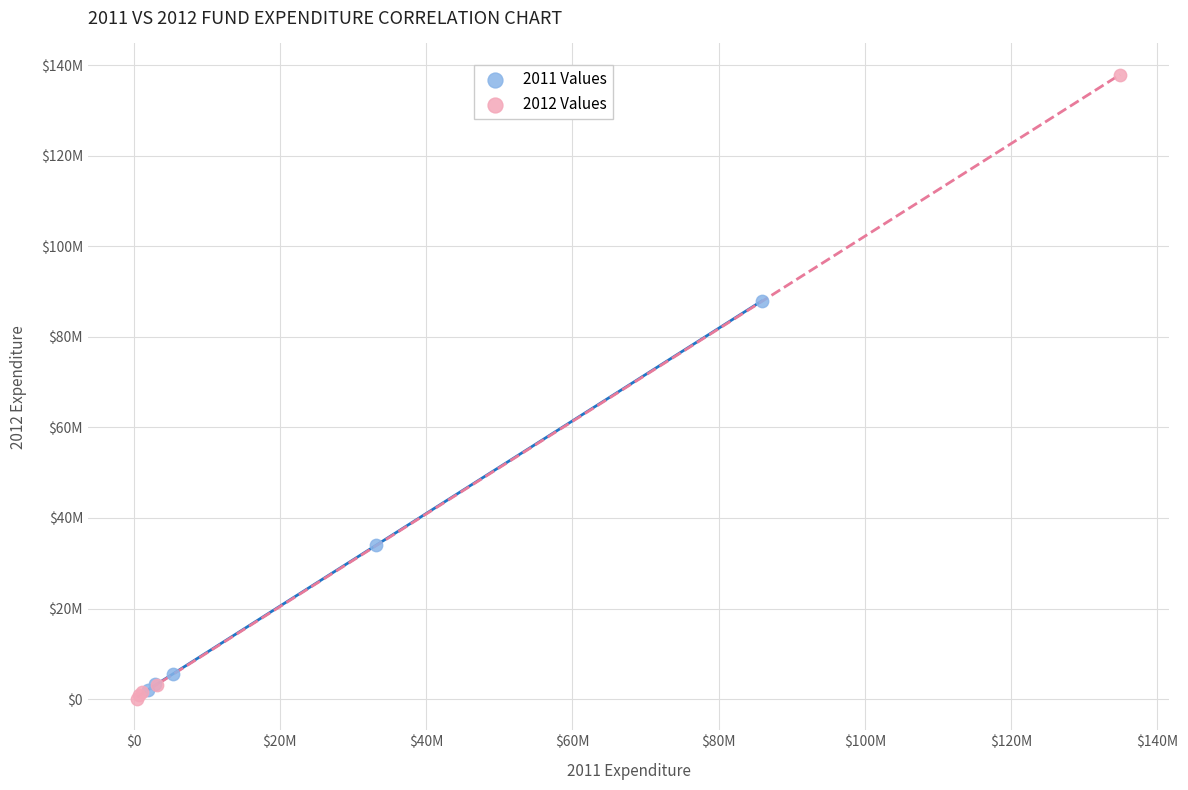

What are all the series names shown in the legend?

2011 Values, 2012 Values